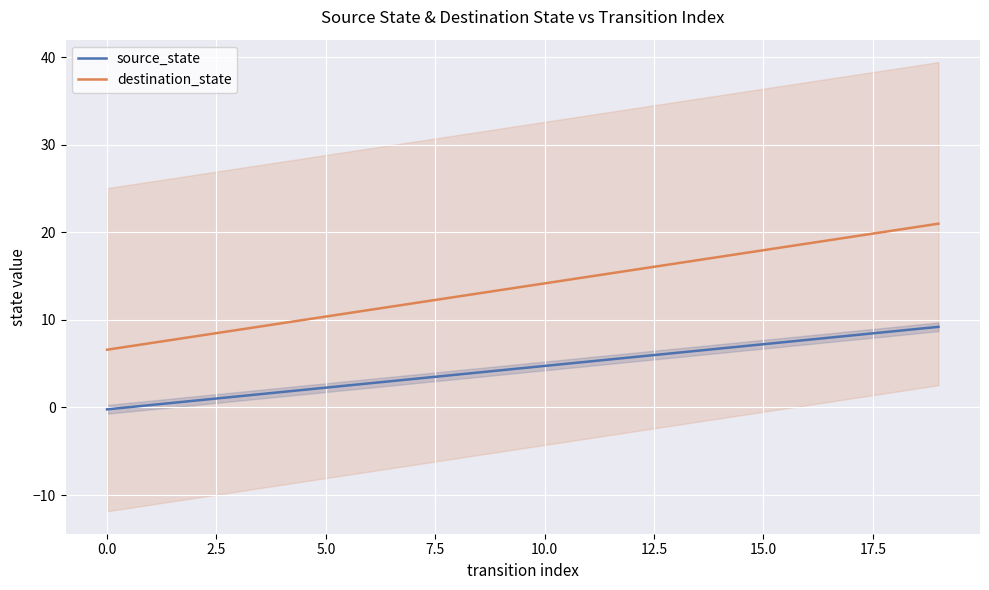

How many lines are shown in the chart?

2